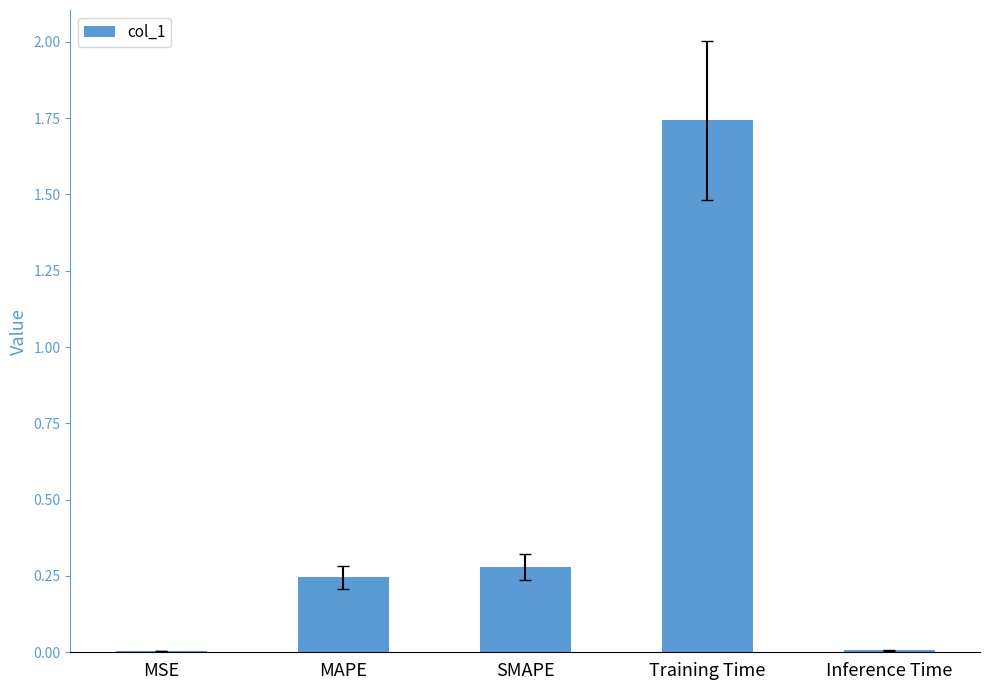

How many categories are shown in the chart?

5